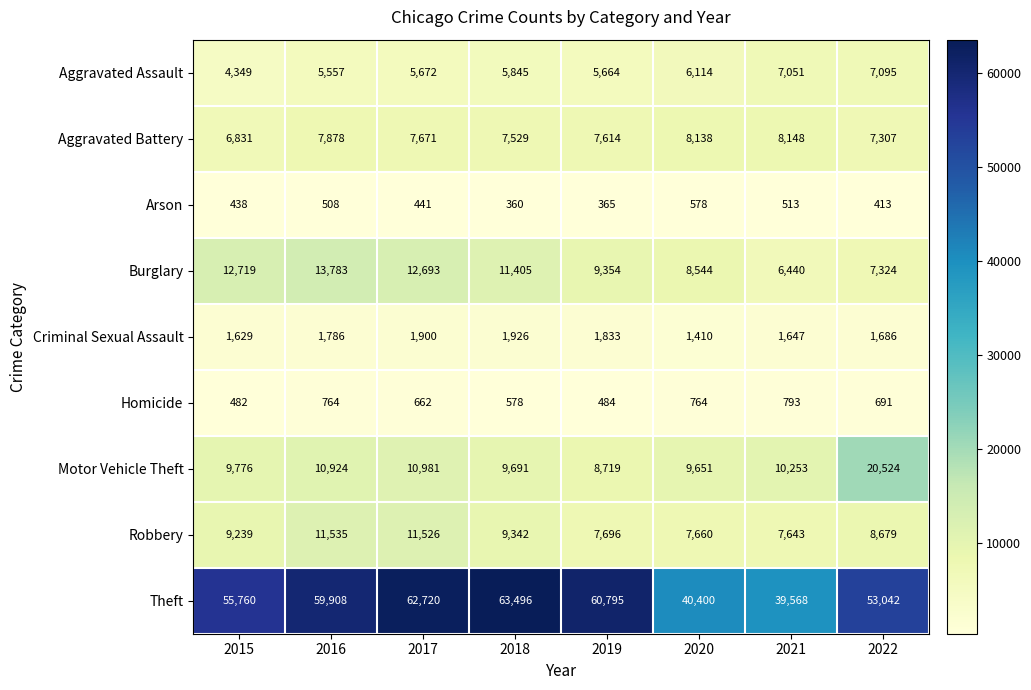

Which series changed the most between 2019 and 2020?

Theft